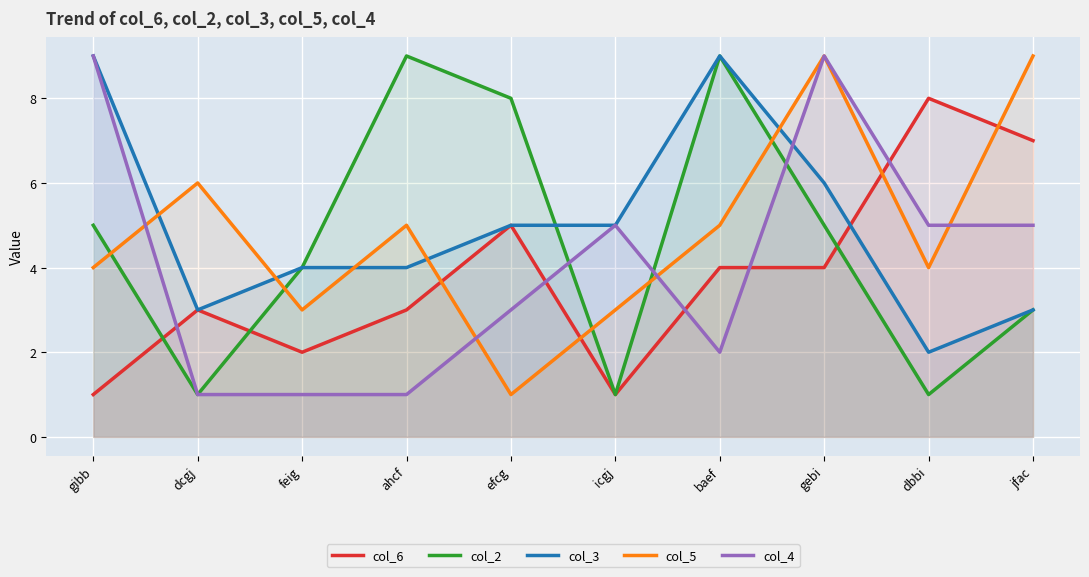

Where does the col_4 series first go above 5?

gibb